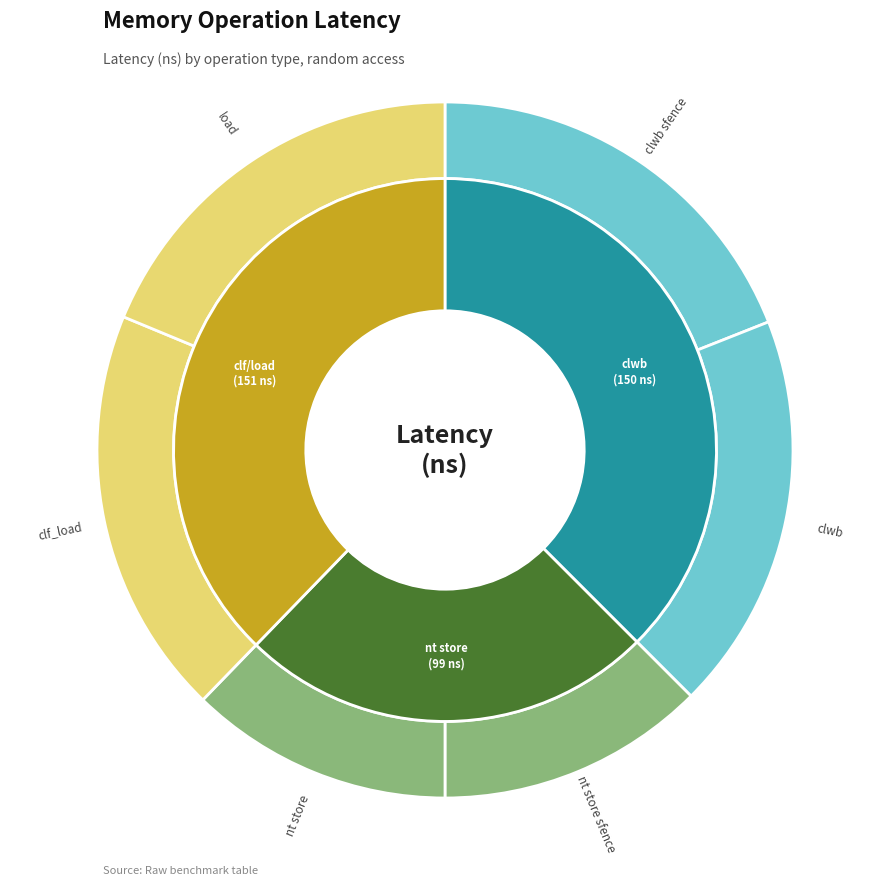

Does any single category account for the majority?

No